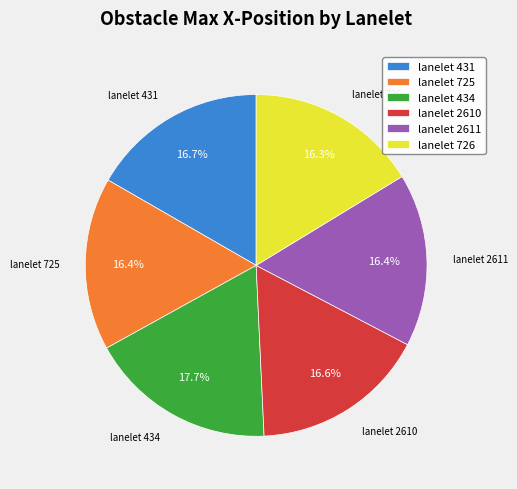

Is there a majority slice in this chart?

No